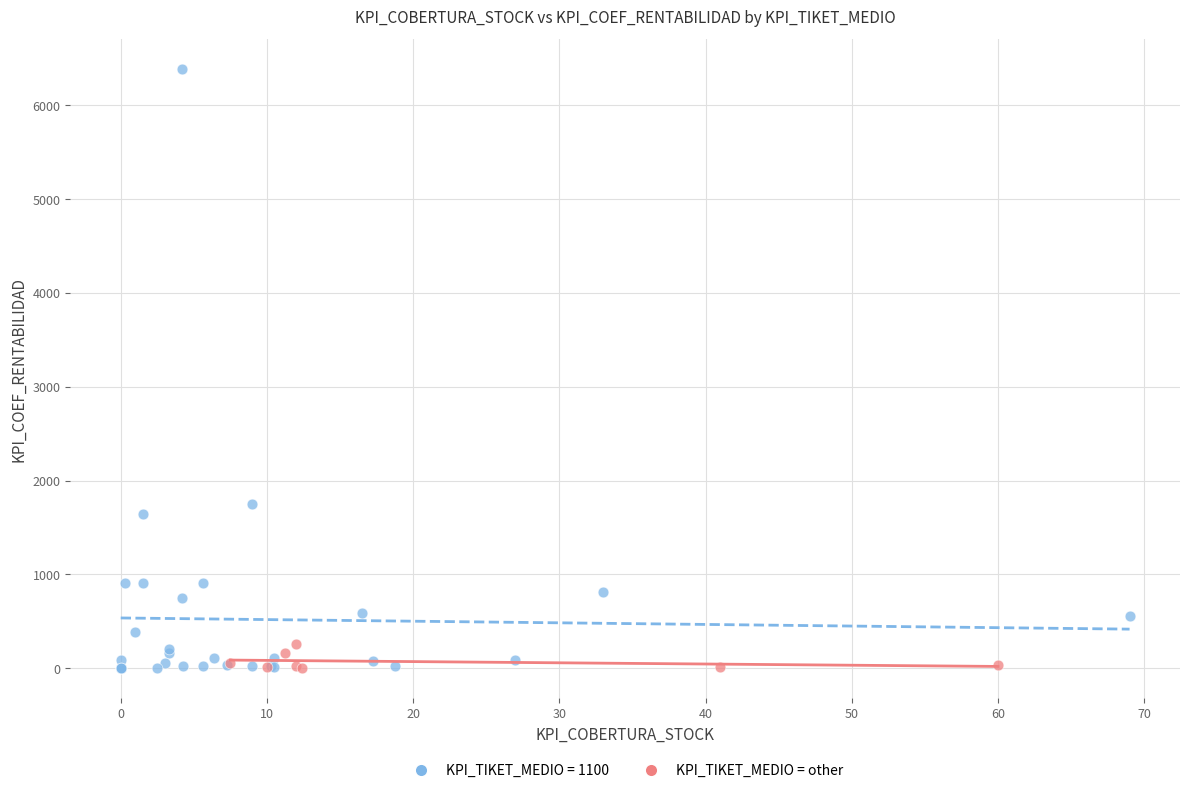

Which series has the largest Y range (max minus min)?

KPI_TIKET_MEDIO = 1100